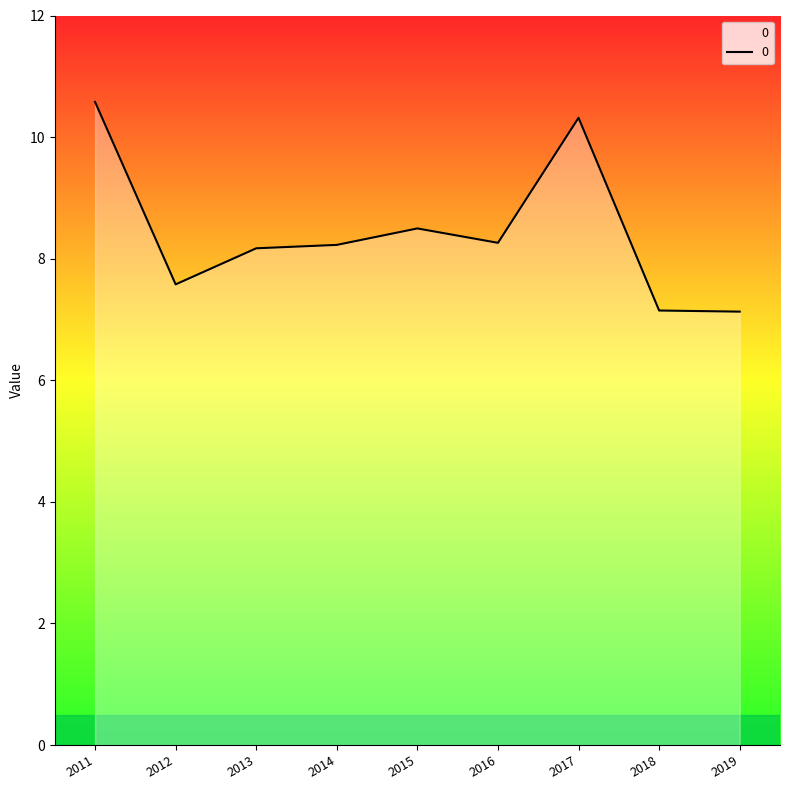

What is the change in value from 2013 to 2019?

-1.0